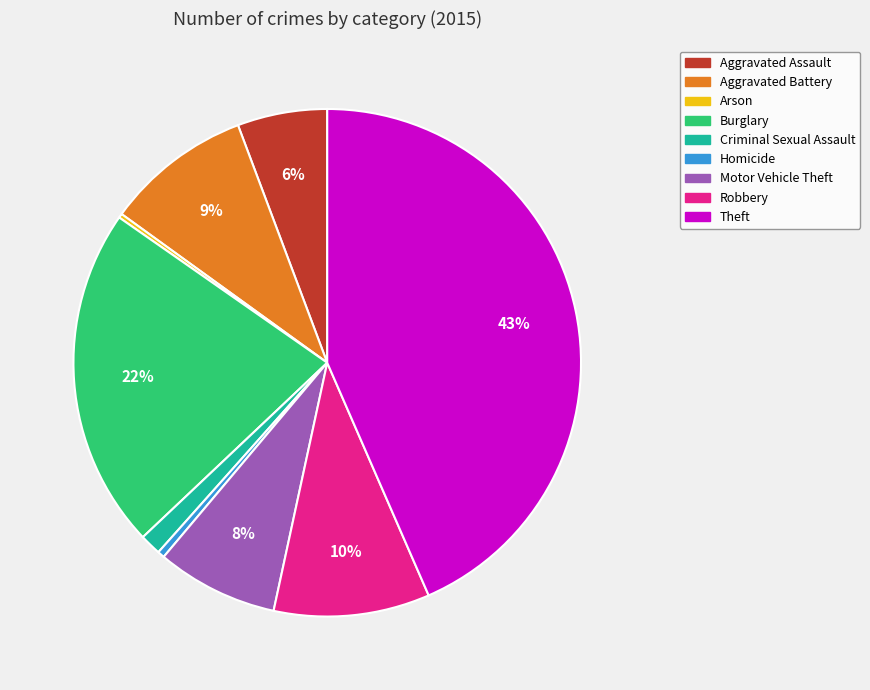

Between Motor Vehicle Theft and Aggravated Battery, which is larger?

Aggravated Battery